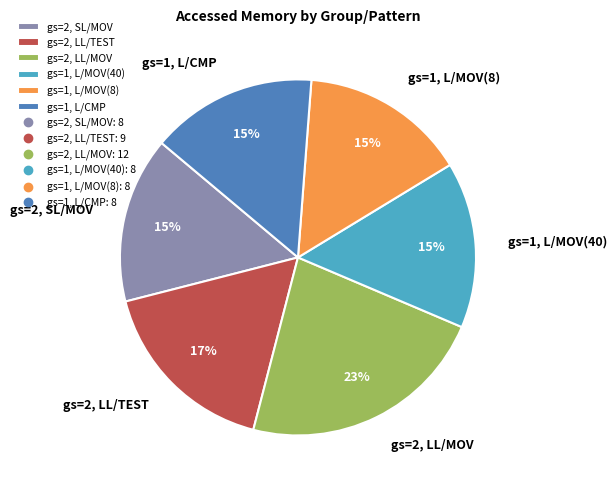

Which slice is the largest?

gs=2, LL/MOV